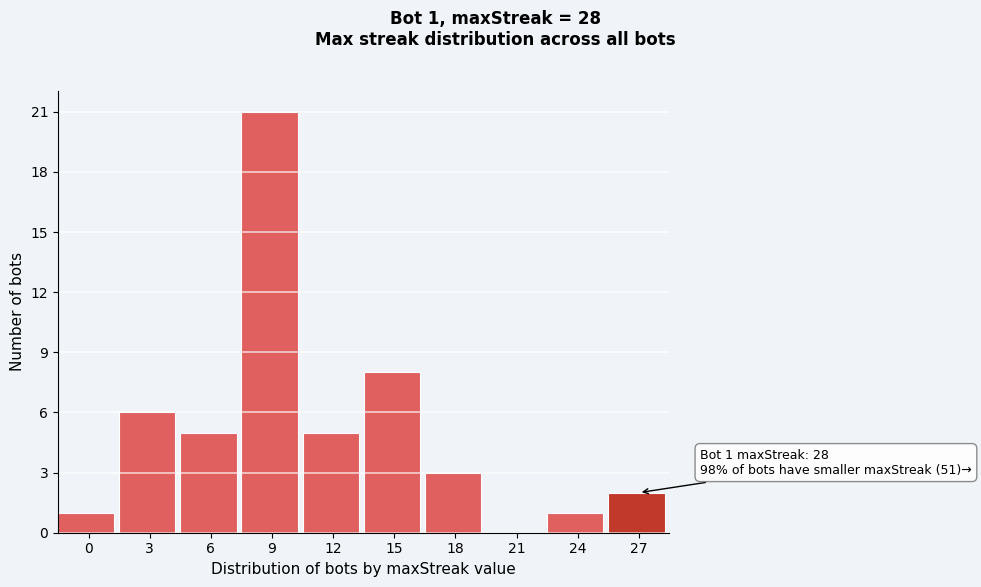

Reading left to right, list all the values displayed in this chart.

0=1	3=6	6=5	9=21	12=5	15=8	18=3	21=0	24=1	27=2